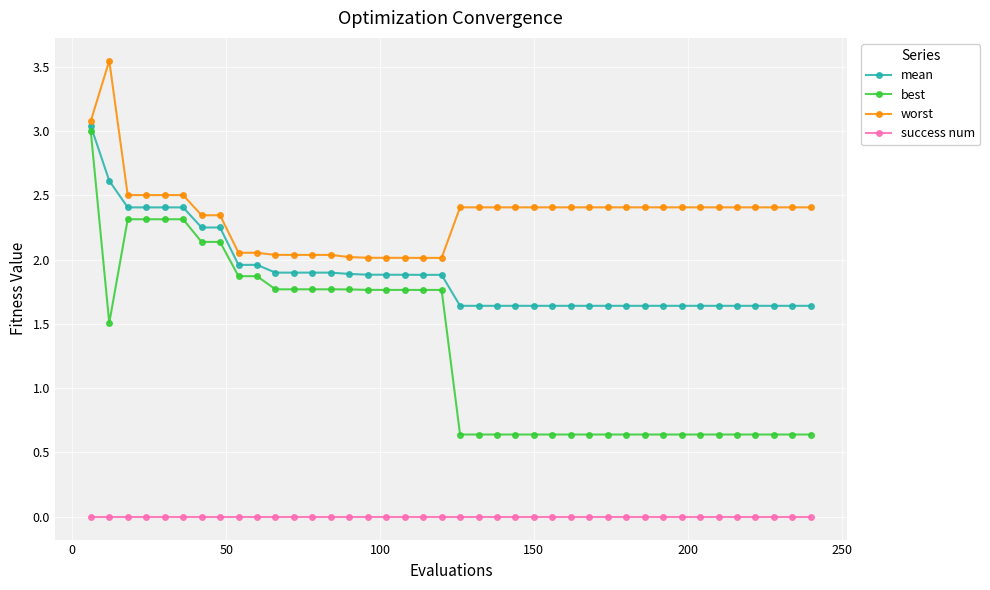

Is this an area chart (filled region under the line)?

No